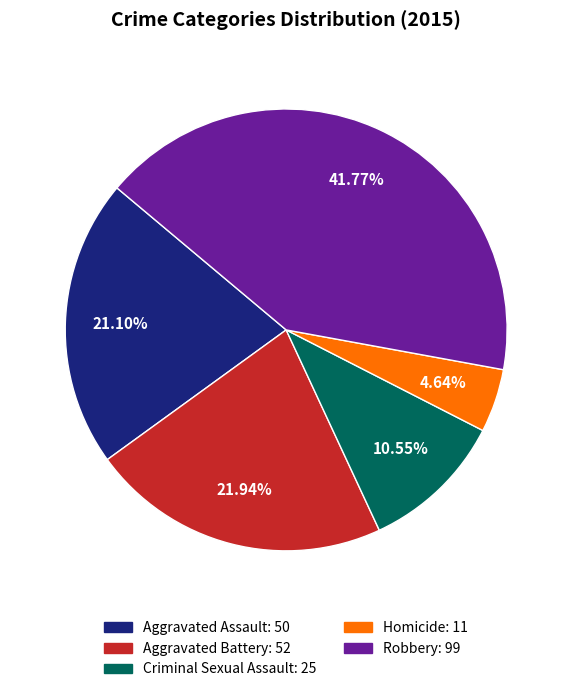

What percentage do Homicide and Criminal Sexual Assault together represent?

15.2%